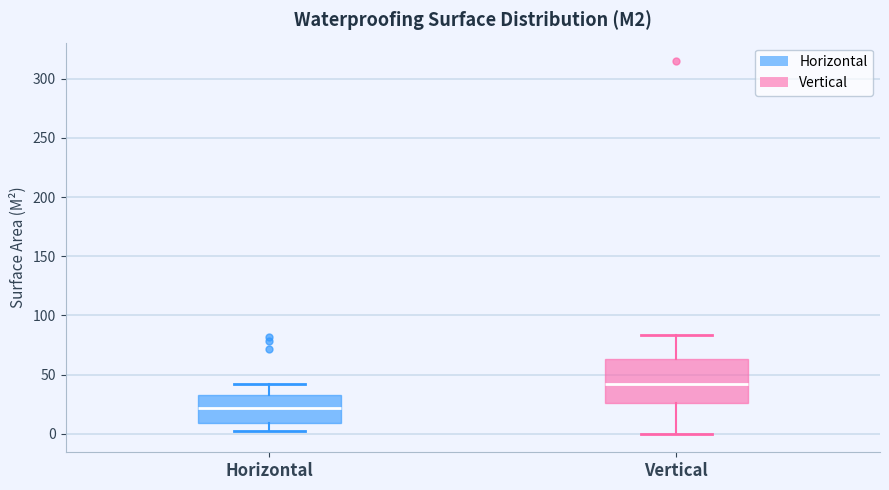

Which box's median line is the lowest?

Horizontal